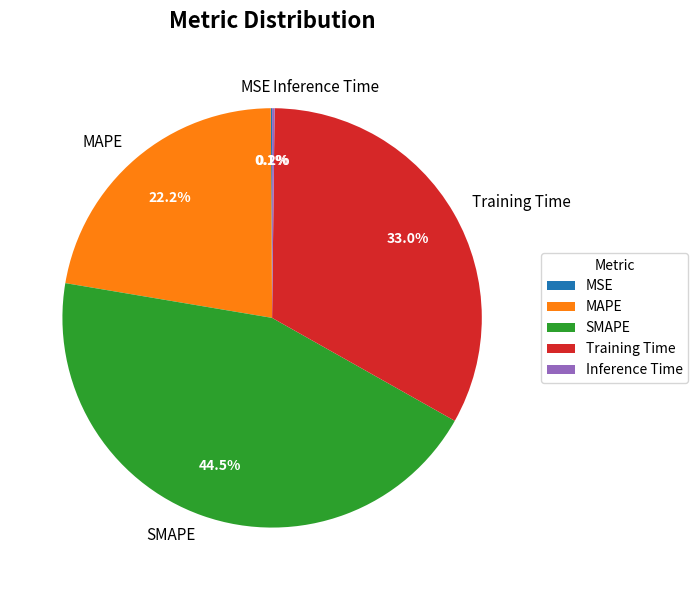

What is the largest slice in the pie chart?

SMAPE